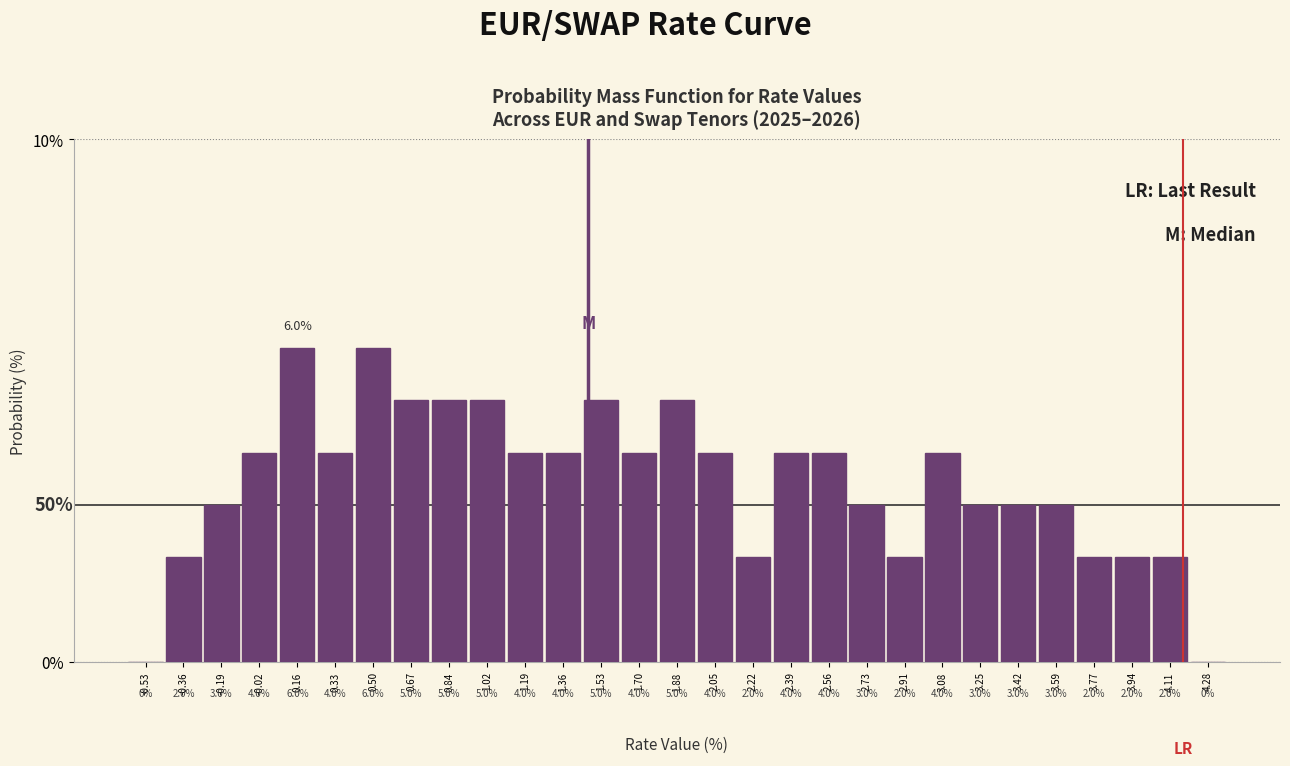

How tall is the bar that spans 1.44 to 1.62 on the x-axis? The bar edges are not printed on the chart, so give them approximately, as read against the axis.

5.0